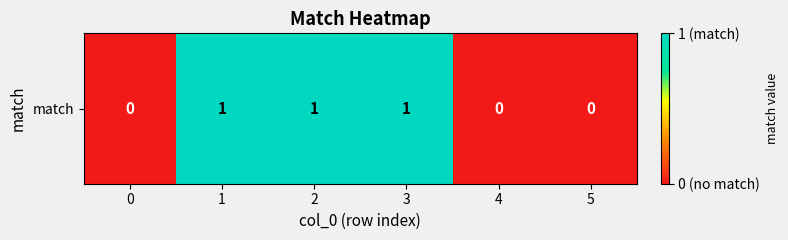

What is the difference between the values at 5 and 2?

1